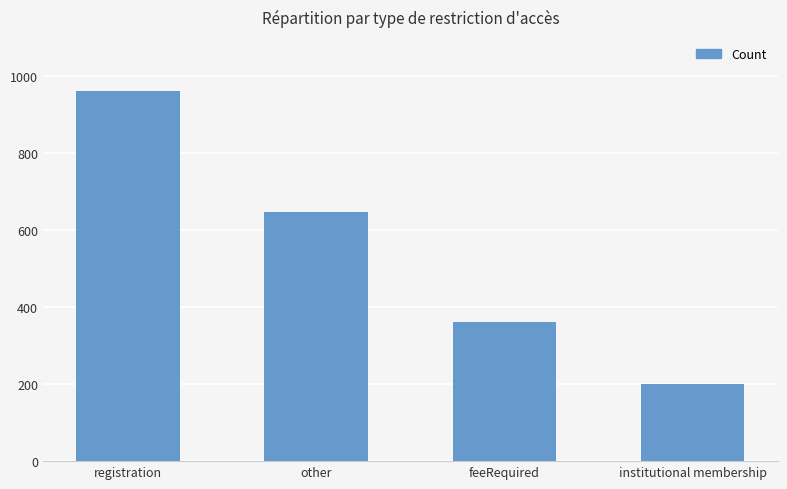

The chart shows a value of 961 at registration. True or false?

True